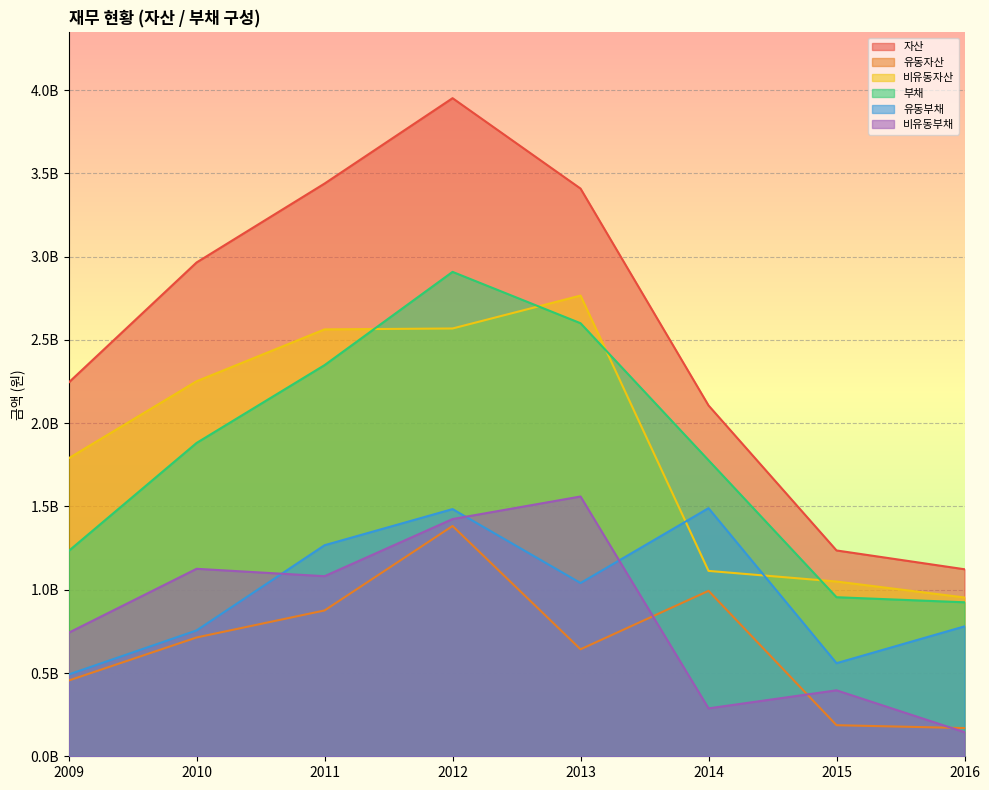

What is the difference between the second highest and minimum values in the 유동부채 series?

993392996